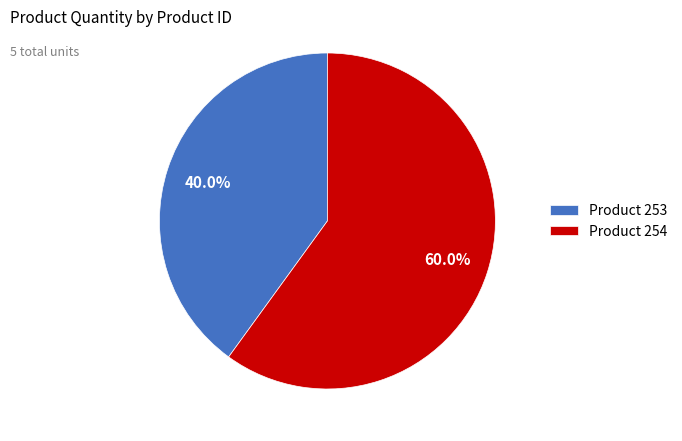

Which category accounts for the majority?

Product 254